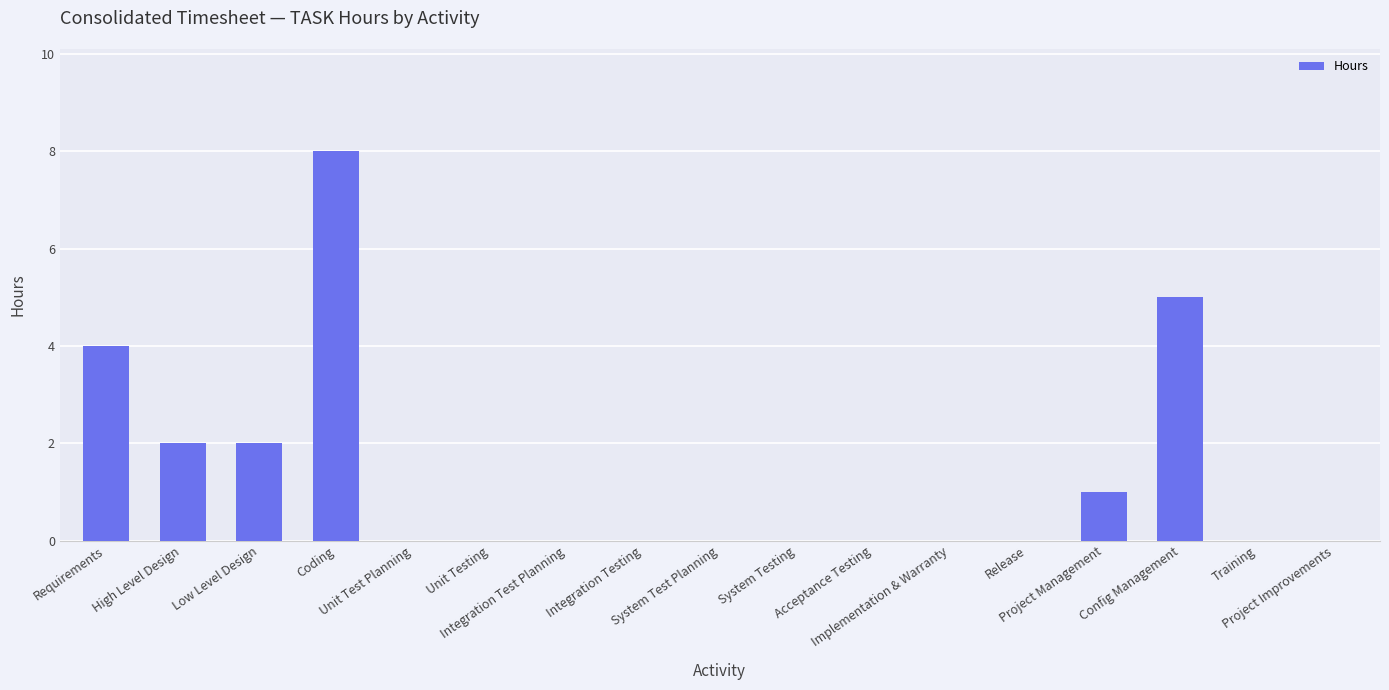

What is the sum of all values?

22